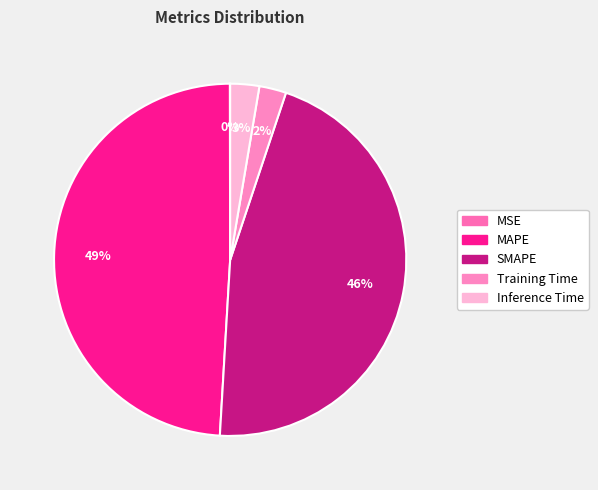

True or false: MSE accounts for 0% of the total.

True